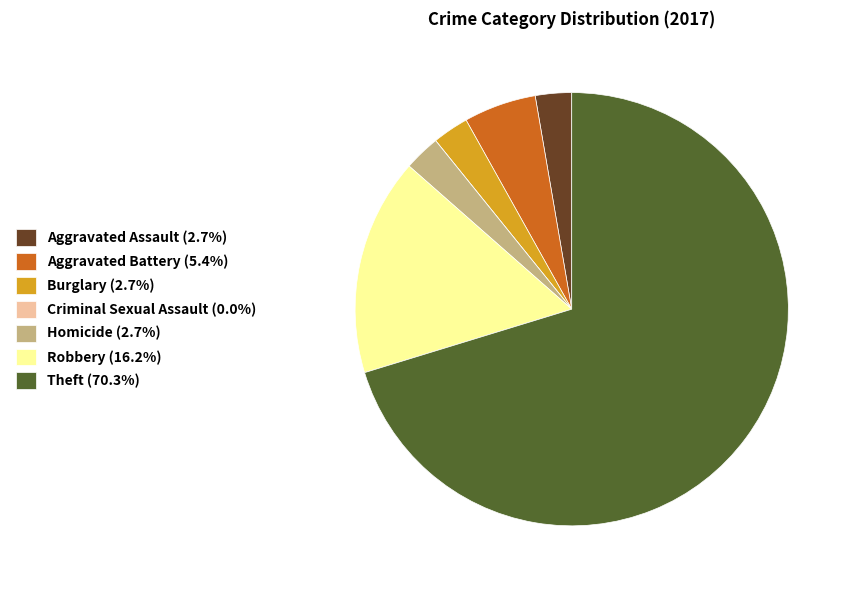

Does any single category account for the majority?

Yes